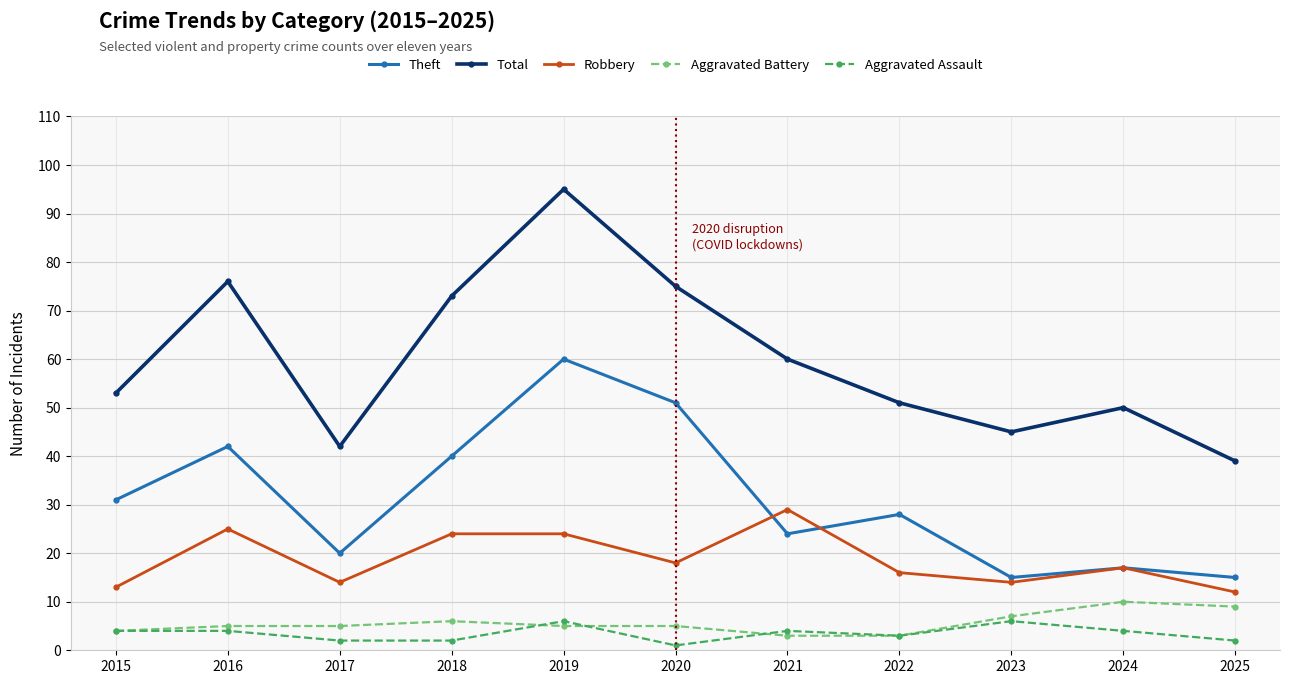

Where is the first local maximum for Robbery?

2016